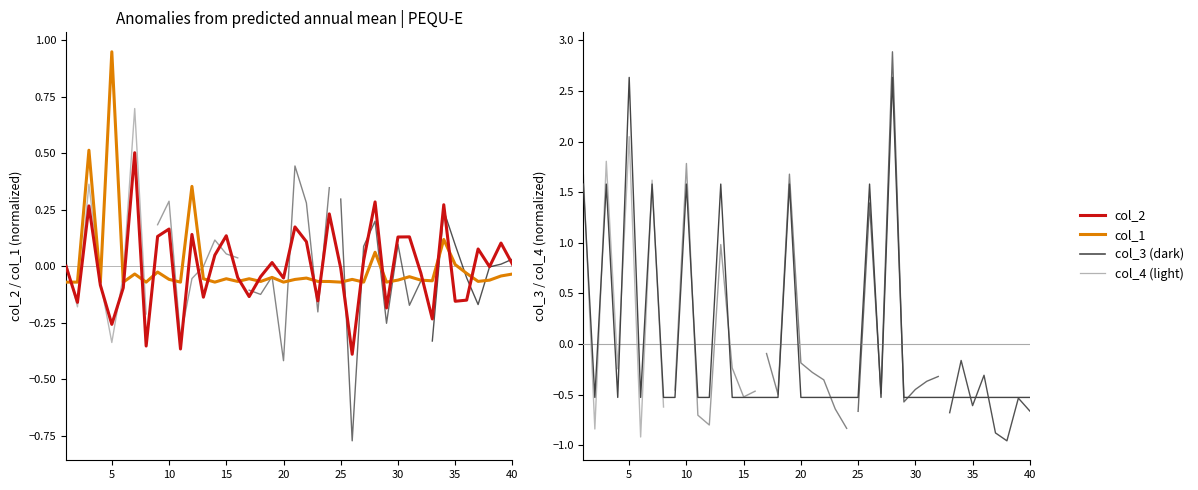

Which series changed the most between 26 and 38?

col_2